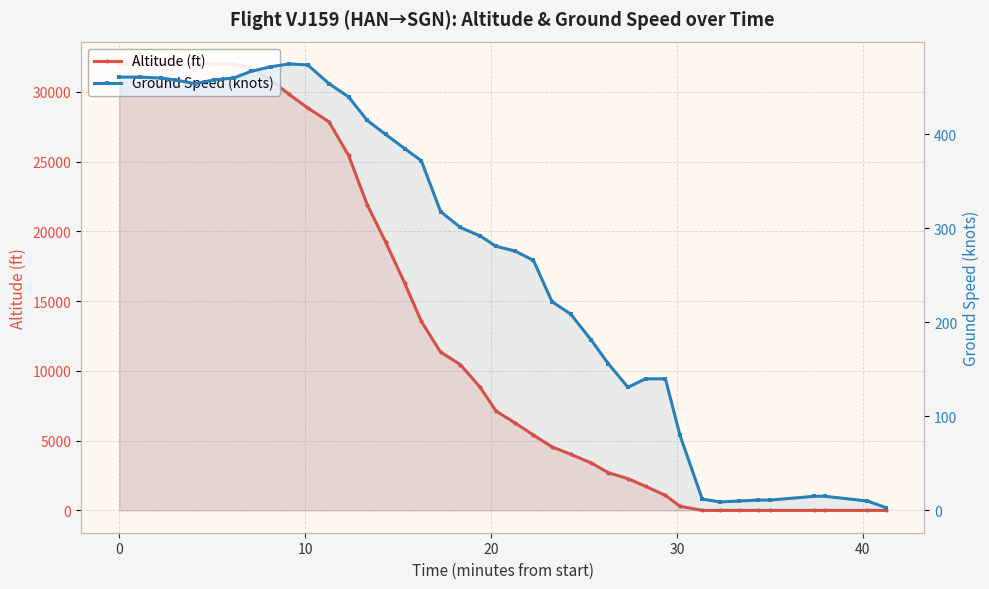

At how many categories does at least one series exceed 27686?

12